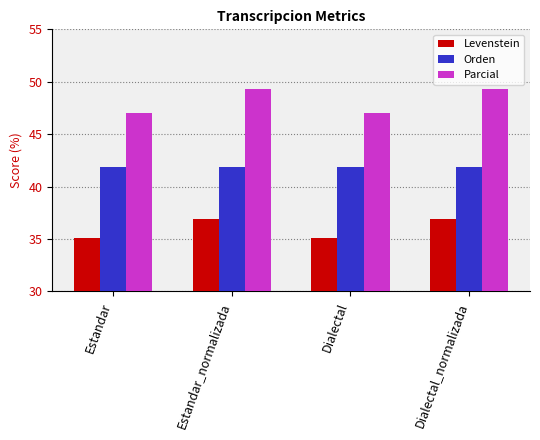

What is the sum of the Orden values at Dialectal and Dialectal_normalizada?

83.7